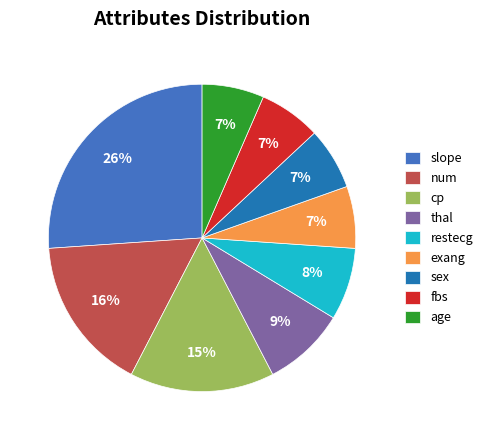

To the nearest percent, what is the combined percentage of fbs and cp?

22%